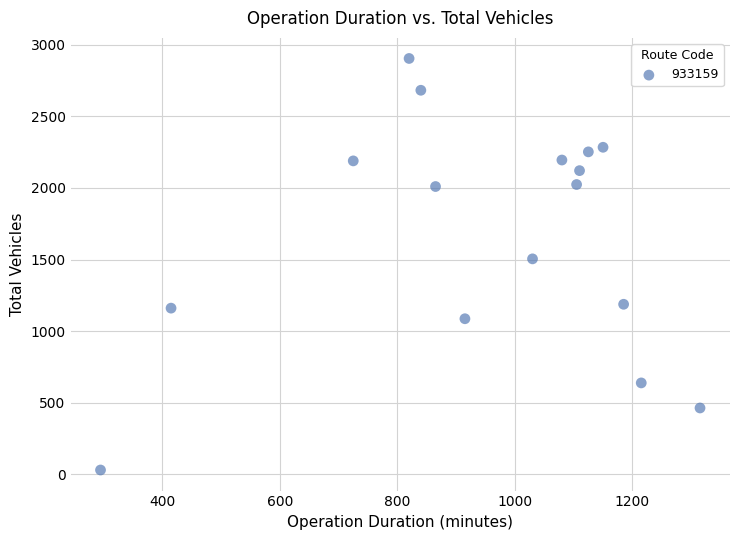

What Y value in the scatter plot is closest to 1467?

1505